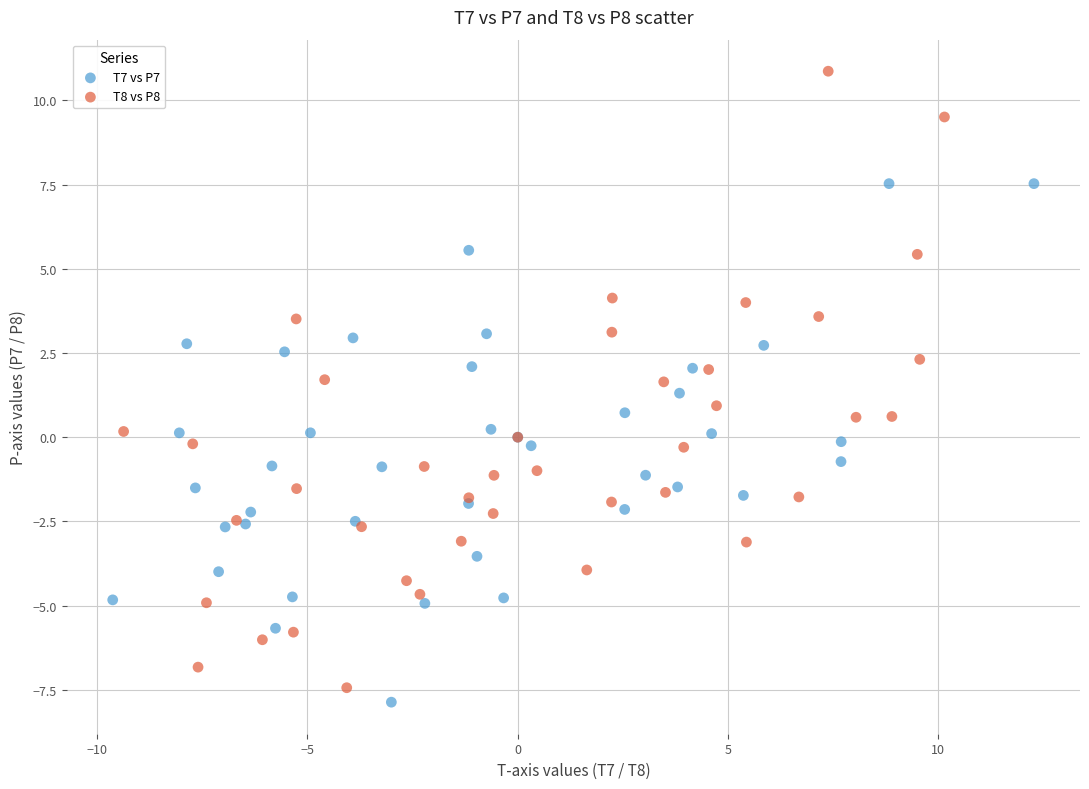

Which series has the widest spread of Y values?

T8 vs P8